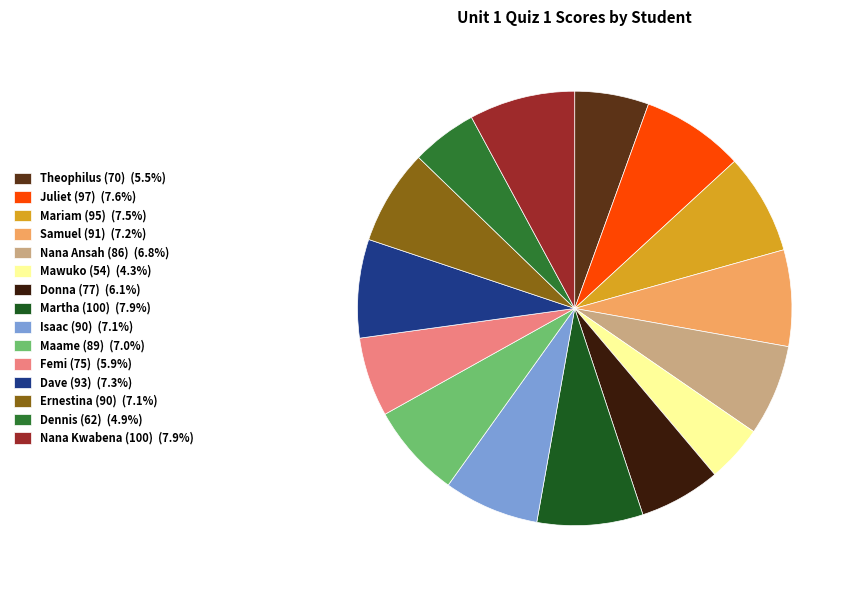

How many segments does this pie chart have?

15